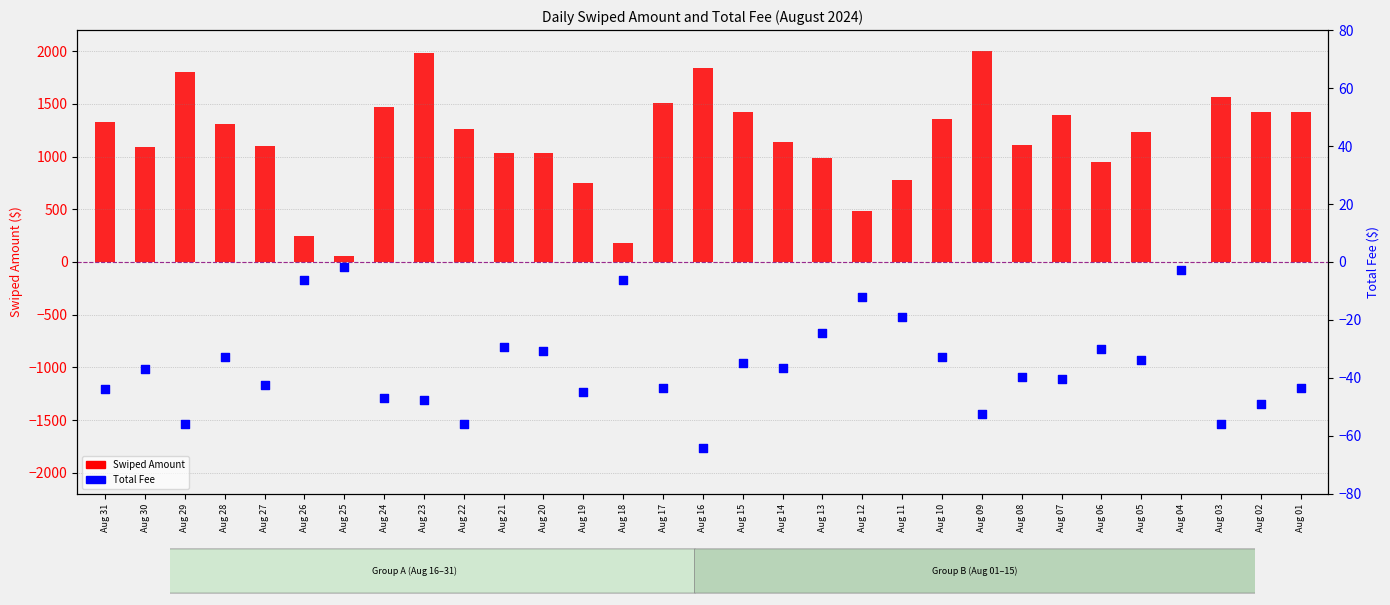

Which series reaches the maximum Y coordinate?

Swiped Amount